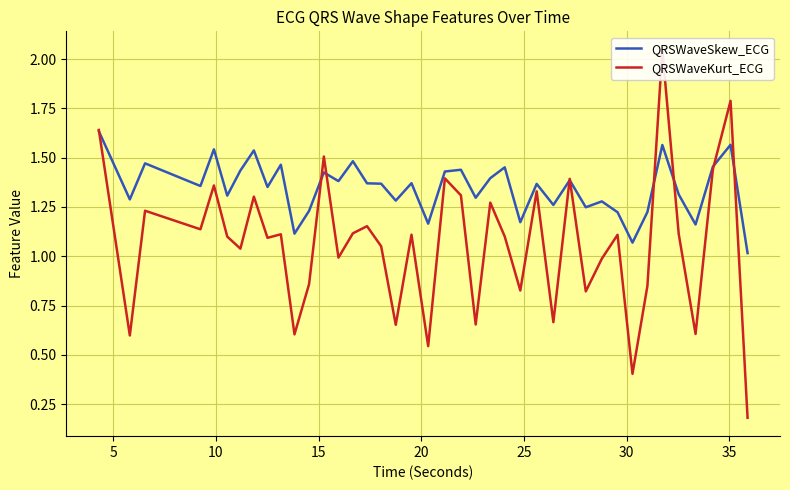

What is the spread (max minus min) of values at 25?

0.2